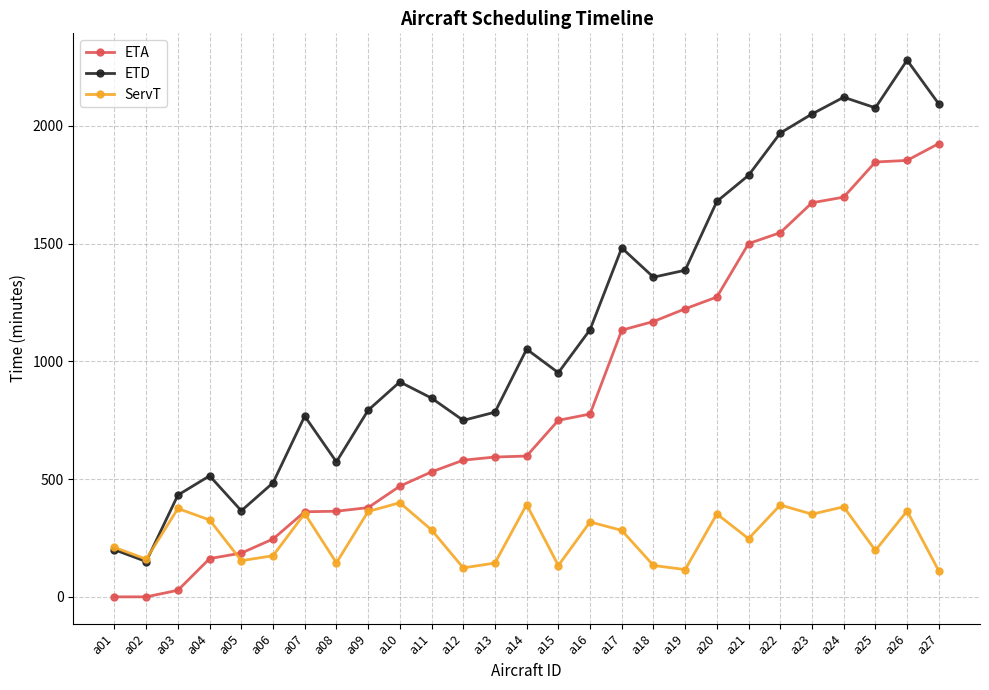

What is the highest value of the ETD series?

2279.0